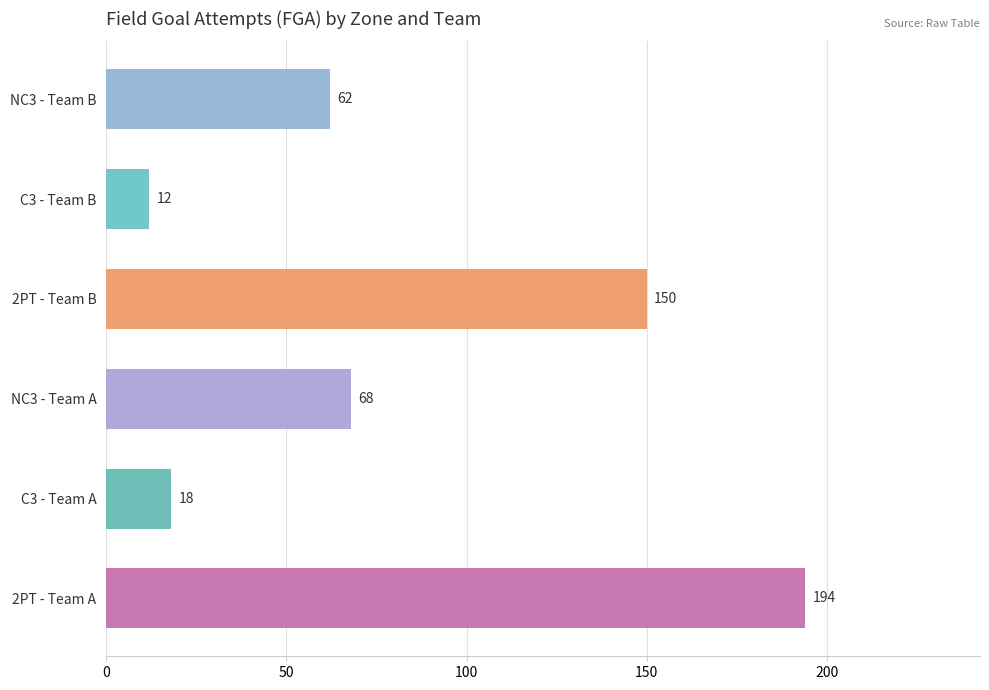

How many categories are shown in the chart?

6